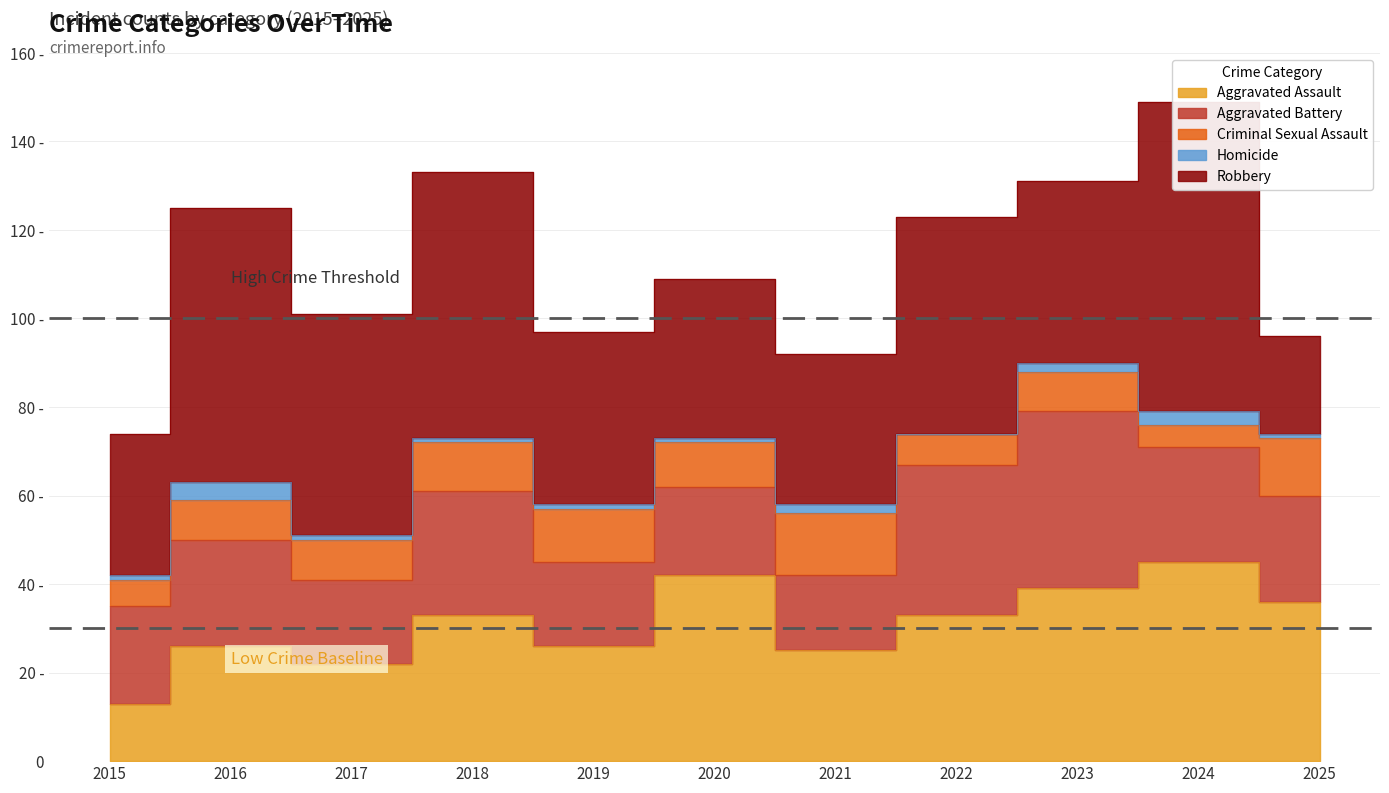

What is the value of the Homicide point at the 3rd from the left?

1